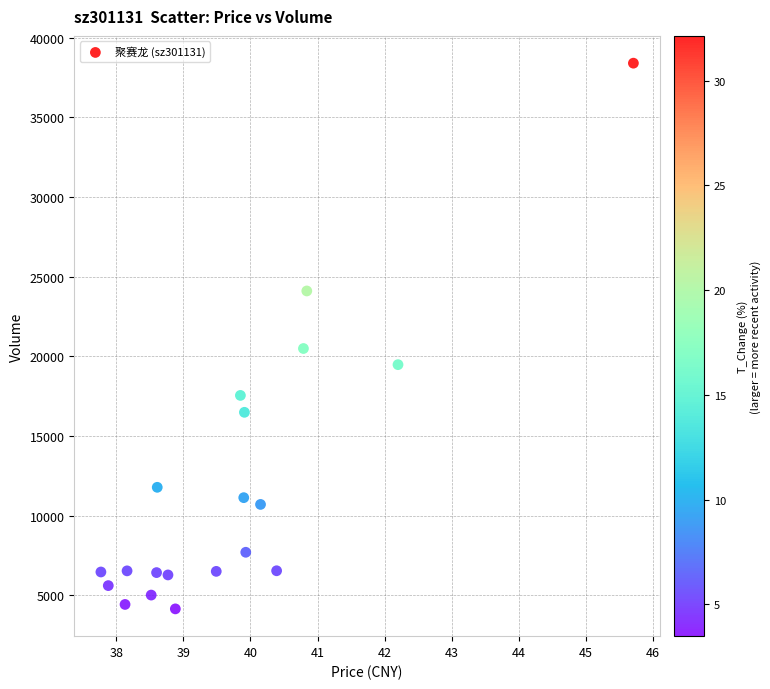

What Y value in the scatter plot is closest to 21280?

20497